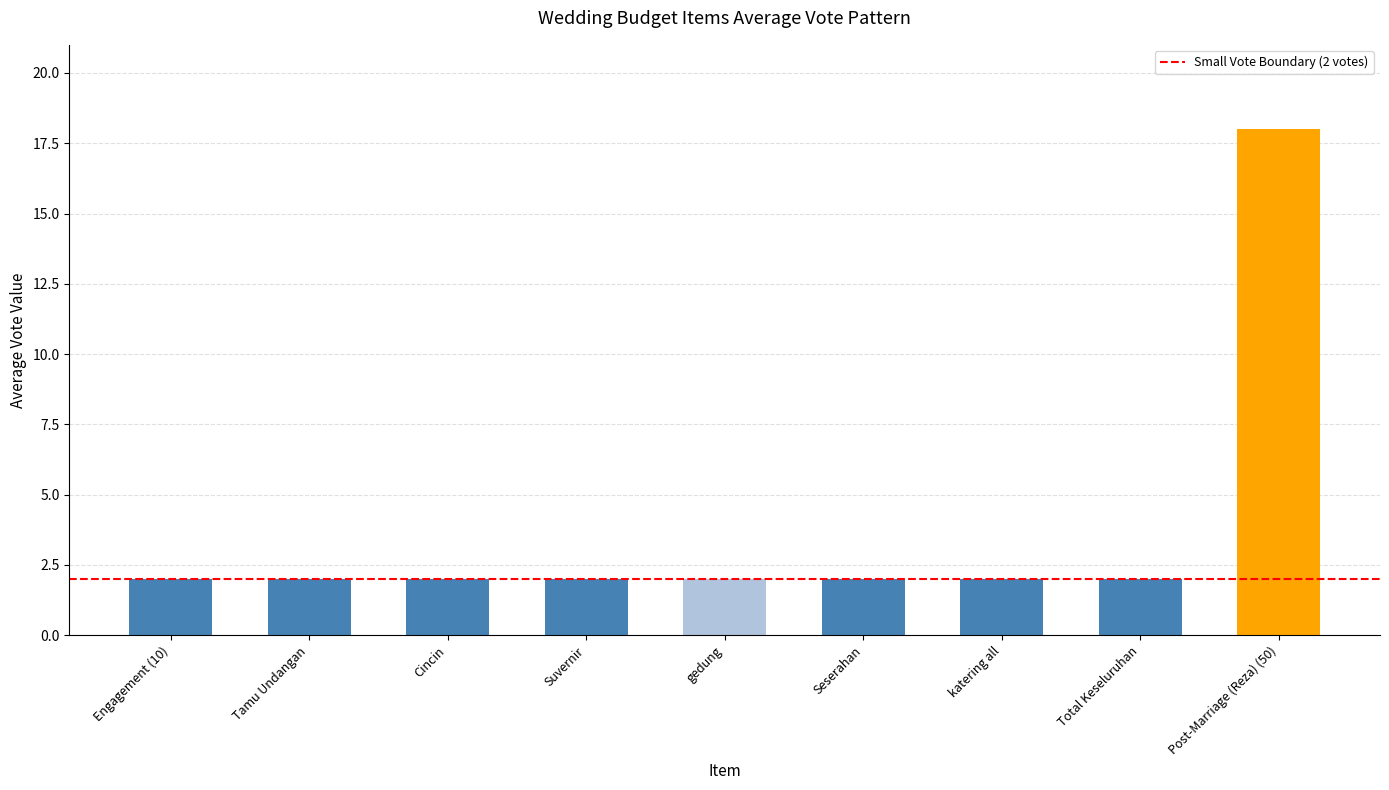

What is the label of the 2nd bar from the left?

Tamu Undangan